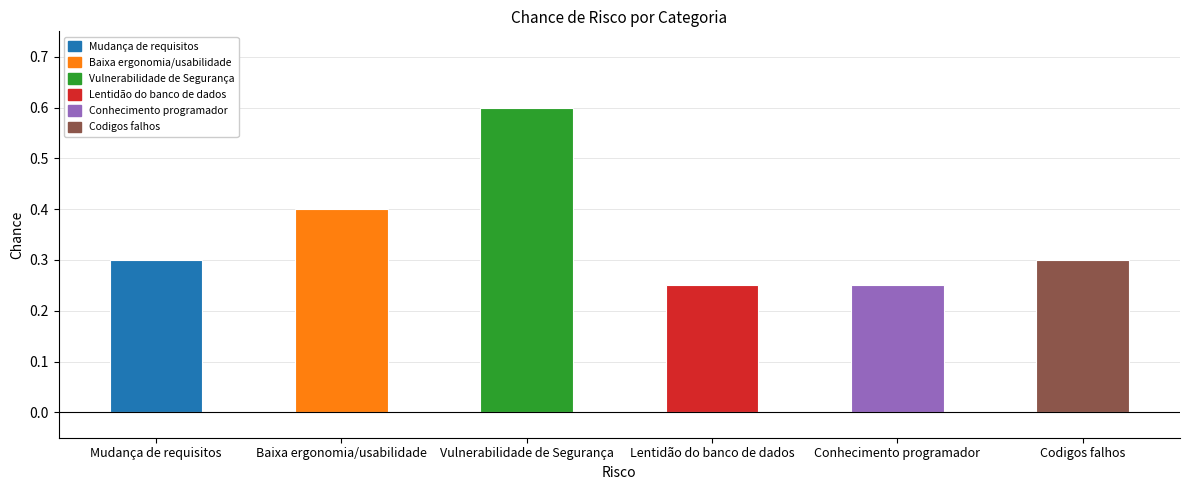

Which label corresponds to the largest value in the chart?

Vulnerabilidade de Segurança